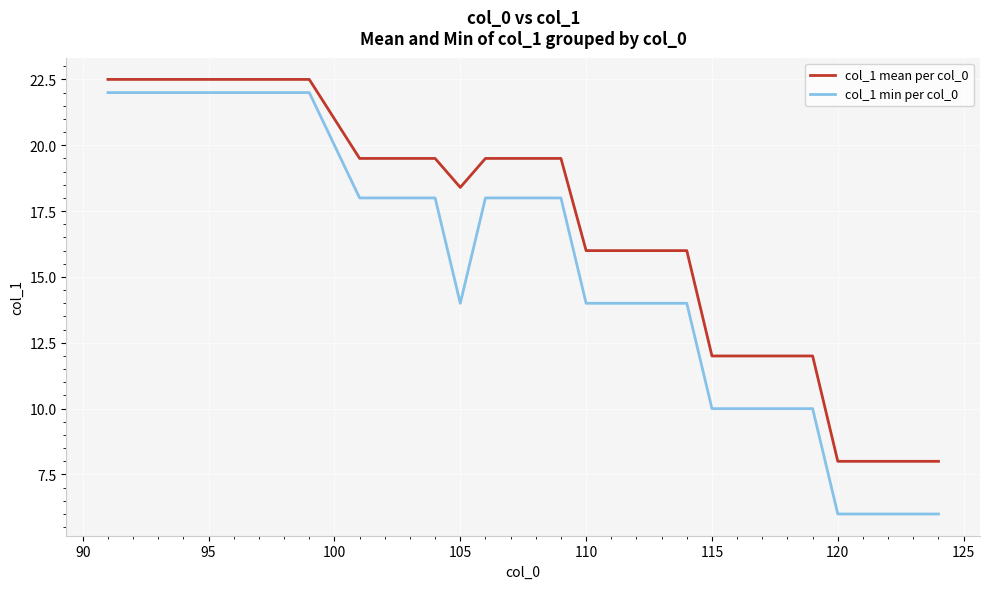

True or false: col_1 min per col_0 and col_1 mean per col_0 cross at least once.

False